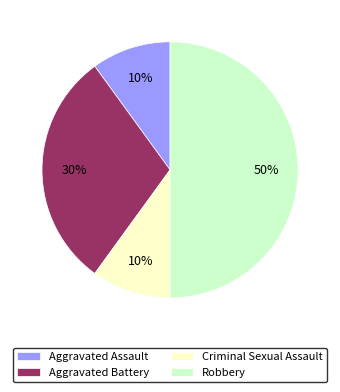

To the nearest percent, what is the difference between the largest and smallest slice percentages?

40%